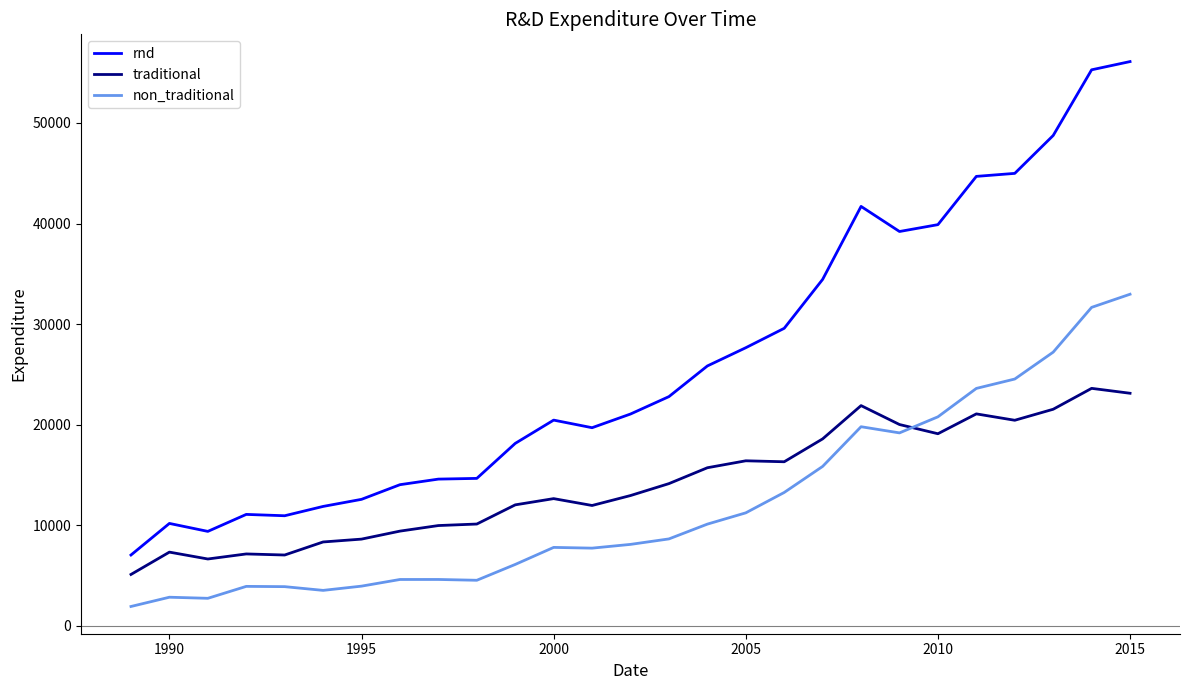

List the series in order of their peak value, lowest first.

traditional, non_traditional, rnd